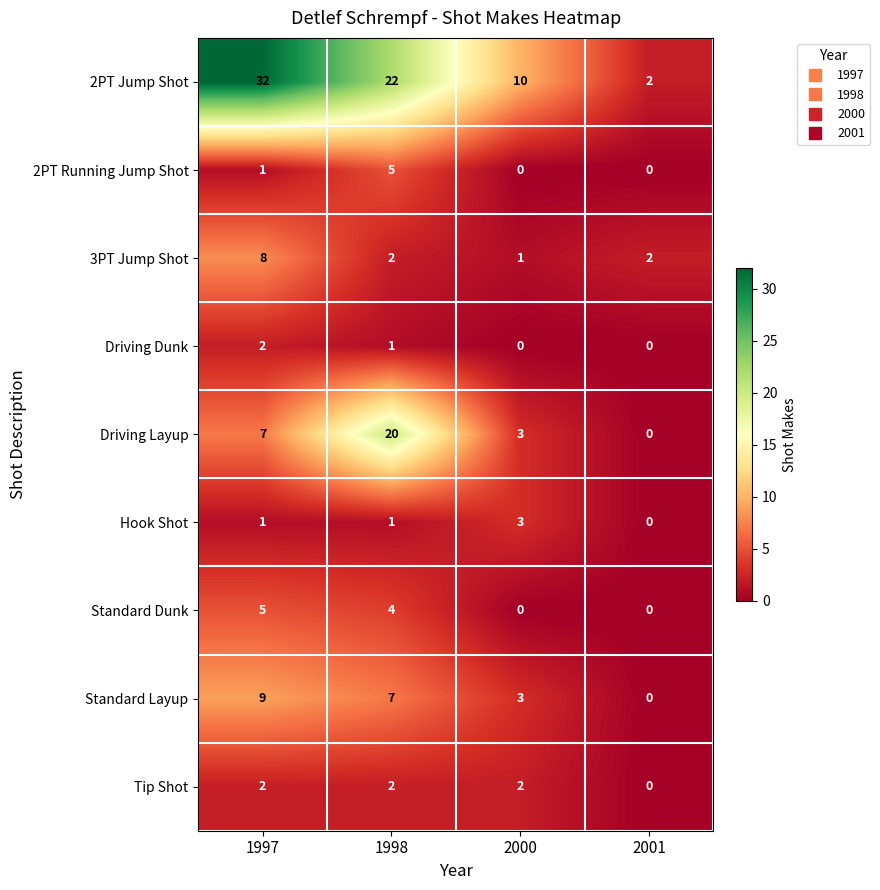

Which series has the largest total across all categories?

2PT Jump Shot